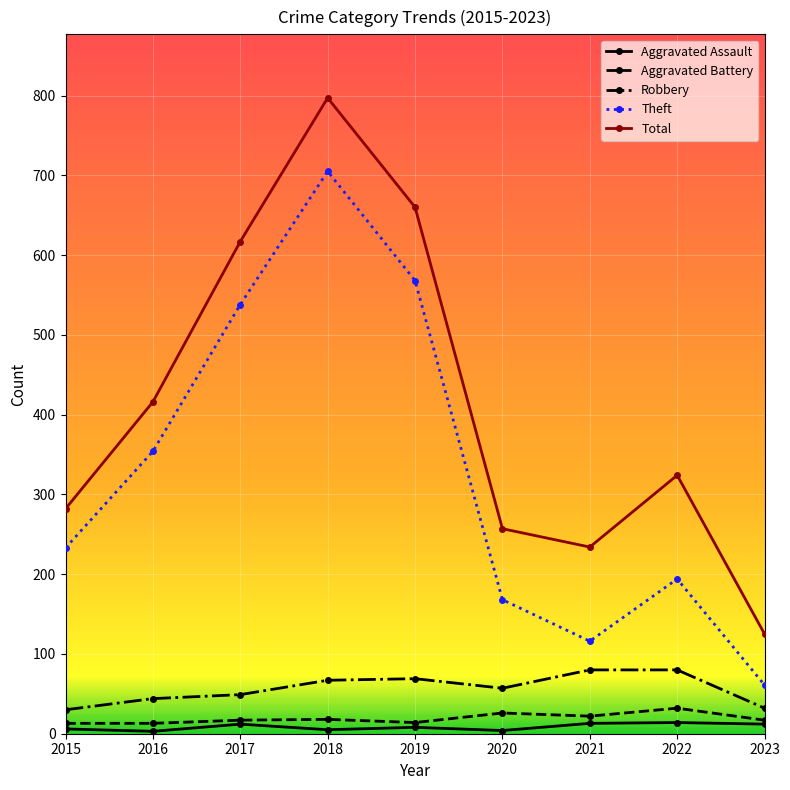

What is the value of the Aggravated Assault point at the 4th from the left?

5